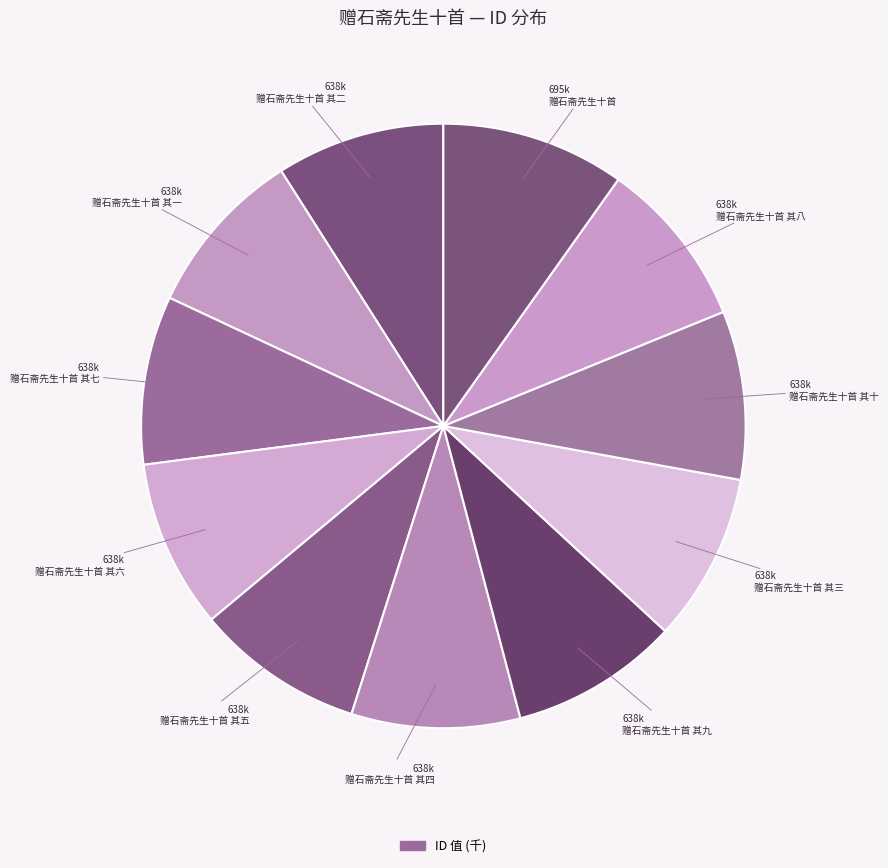

What is the smallest slice in the pie chart?

赠石斋先生十首 其一